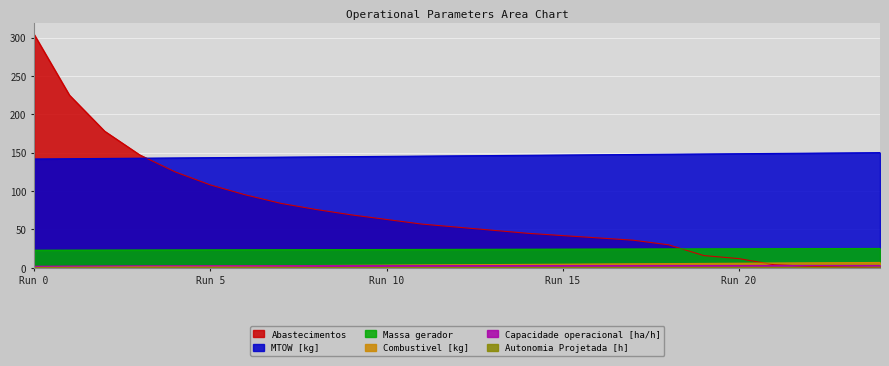

What is the highest value of the MTOW [kg] series?

150.1